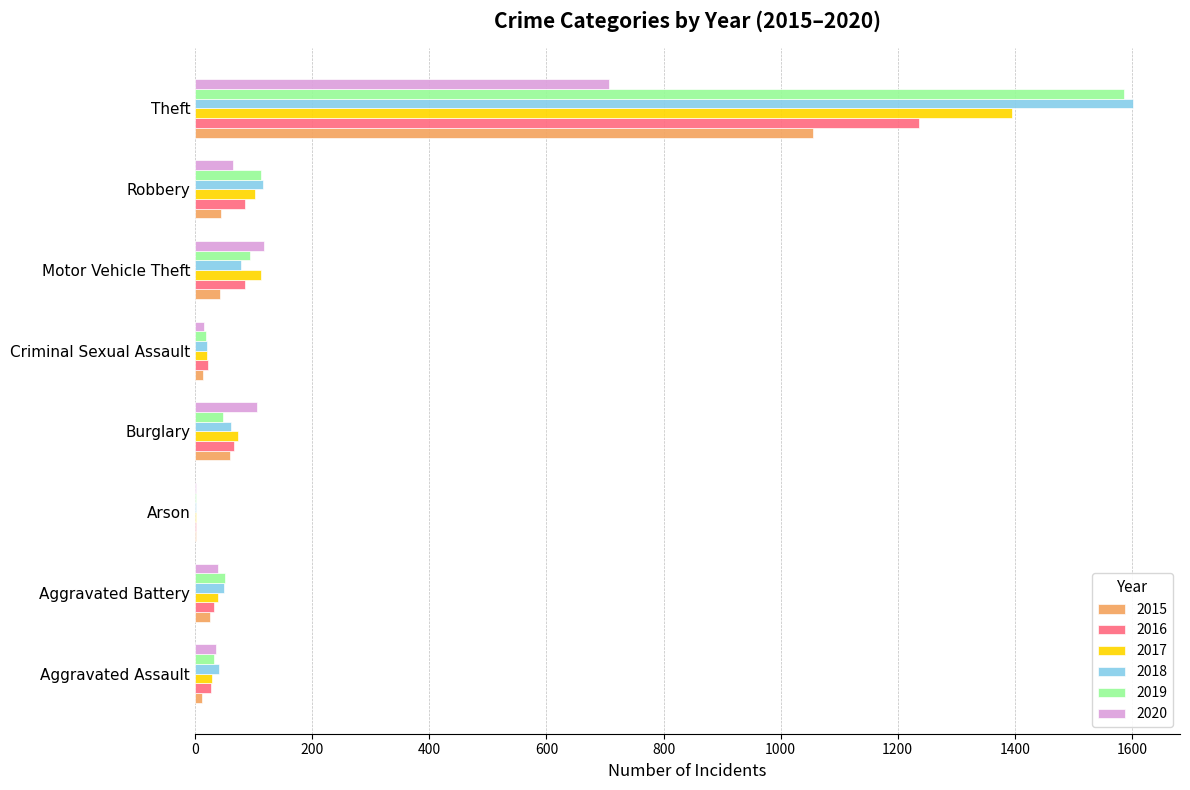

How many categories are shown in the chart?

8